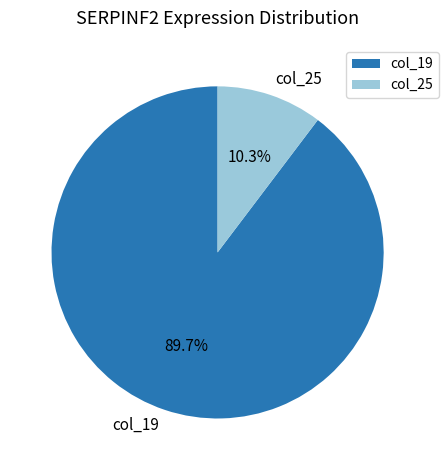

Do col_25 and col_19 together represent more than half of the pie?

Yes